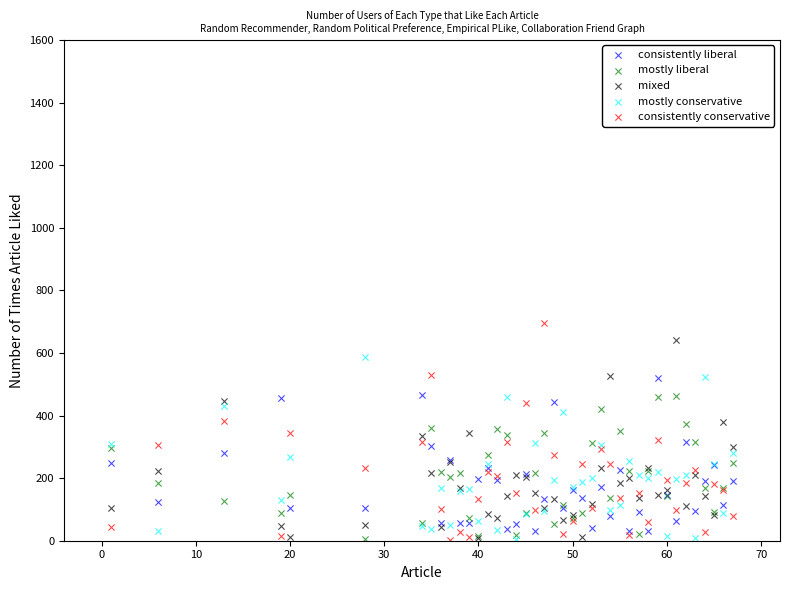

Which series has the widest spread of Y values?

consistently conservative